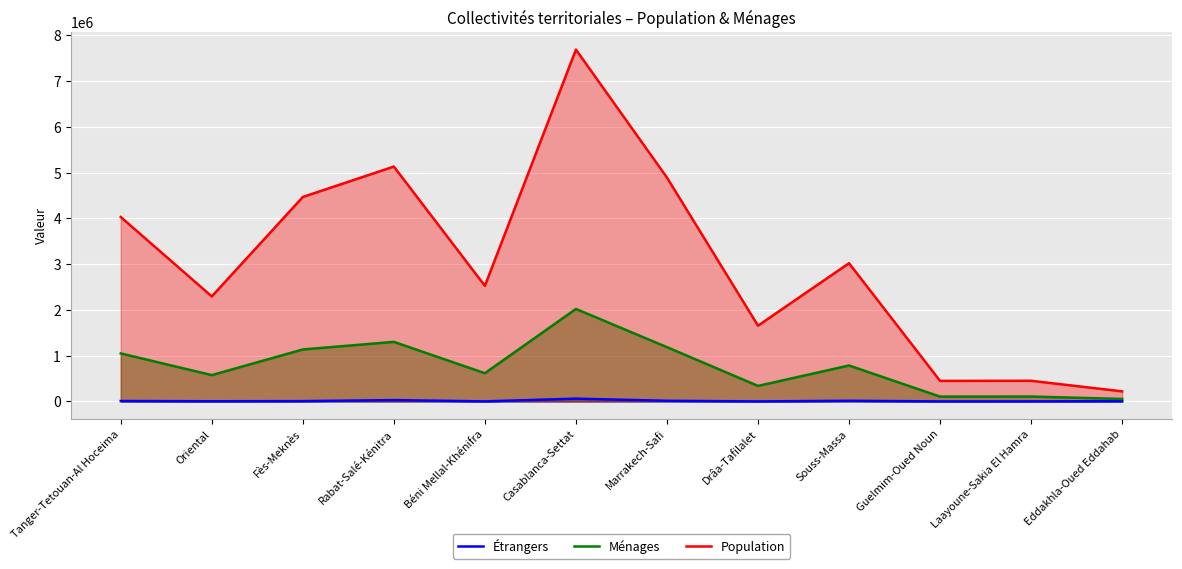

Reading left to right, what are all the values shown in this chart?

Étrangers: Tanger-Tetouan-Al Hoceima=9677	Oriental=3625	Fès-Meknès=6729	Rabat-Salé-Kénitra=29233	Béni Mellal-Khénifra=1260	Casablanca-Settat=60902	Marrakech-Safi=13893	Drâa-Tafilalet=681	Souss-Massa=14001	Guelmim-Oued Noun=533	Laayoune-Sakia El Hamra=1772	Eddakhla-Oued Eddahab=5846
Ménages: Tanger-Tetouan-Al Hoceima=1048860	Oriental=575015	Fès-Meknès=1135717	Rabat-Salé-Kénitra=1301492	Béni Mellal-Khénifra=616566	Casablanca-Settat=2021032	Marrakech-Safi=1185865	Drâa-Tafilalet=338977	Souss-Massa=785208	Guelmim-Oued Noun=105394	Laayoune-Sakia El Hamra=106751	Eddakhla-Oued Eddahab=54161
Population: Tanger-Tetouan-Al Hoceima=4030222	Oriental=2294665	Fès-Meknès=4467911	Rabat-Salé-Kénitra=5132639	Béni Mellal-Khénifra=2525801	Casablanca-Settat=7688967	Marrakech-Safi=4892393	Drâa-Tafilalet=1655623	Souss-Massa=3020431	Guelmim-Oued Noun=448685	Laayoune-Sakia El Hamra=451028	Eddakhla-Oued Eddahab=219965